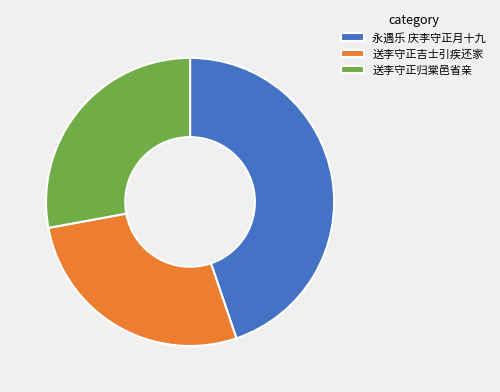

What is the ratio of the value at 送李守正归棠邑省亲 to the value at 永遇乐 庆李守正月十九?

0.6